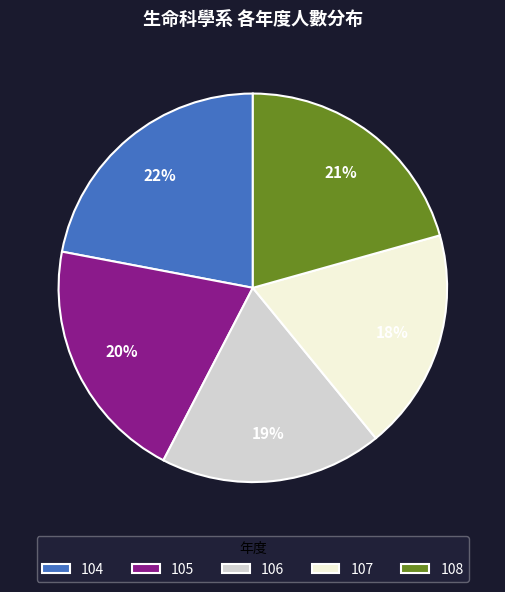

What percentage is the 105 slice, to the nearest percent?

20%